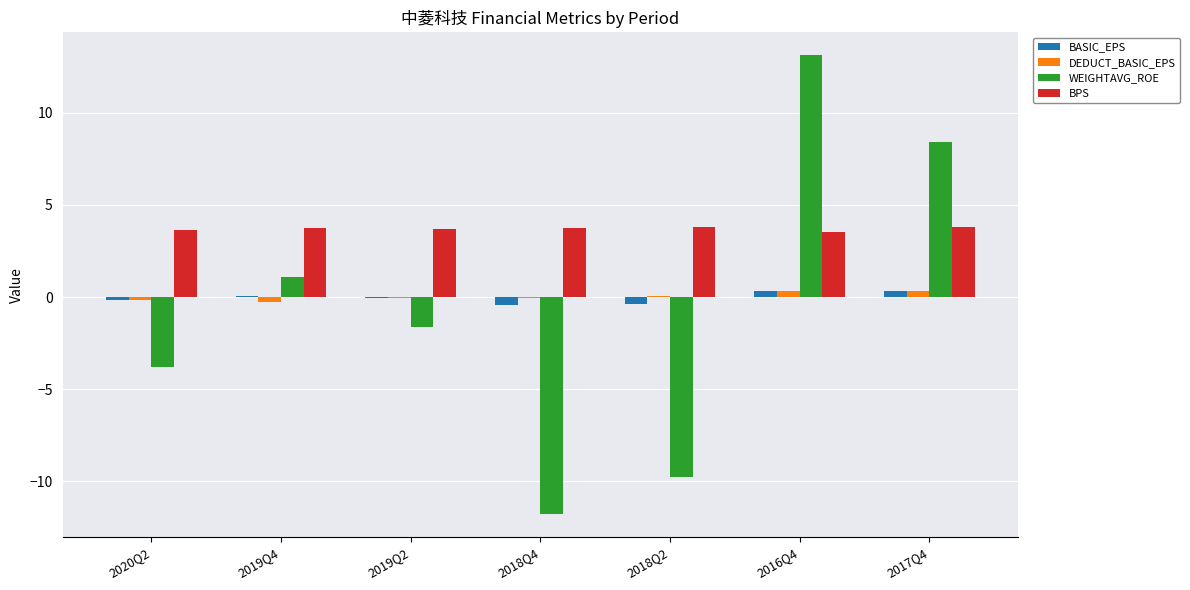

Which label corresponds to the largest value in the chart?

2016Q4